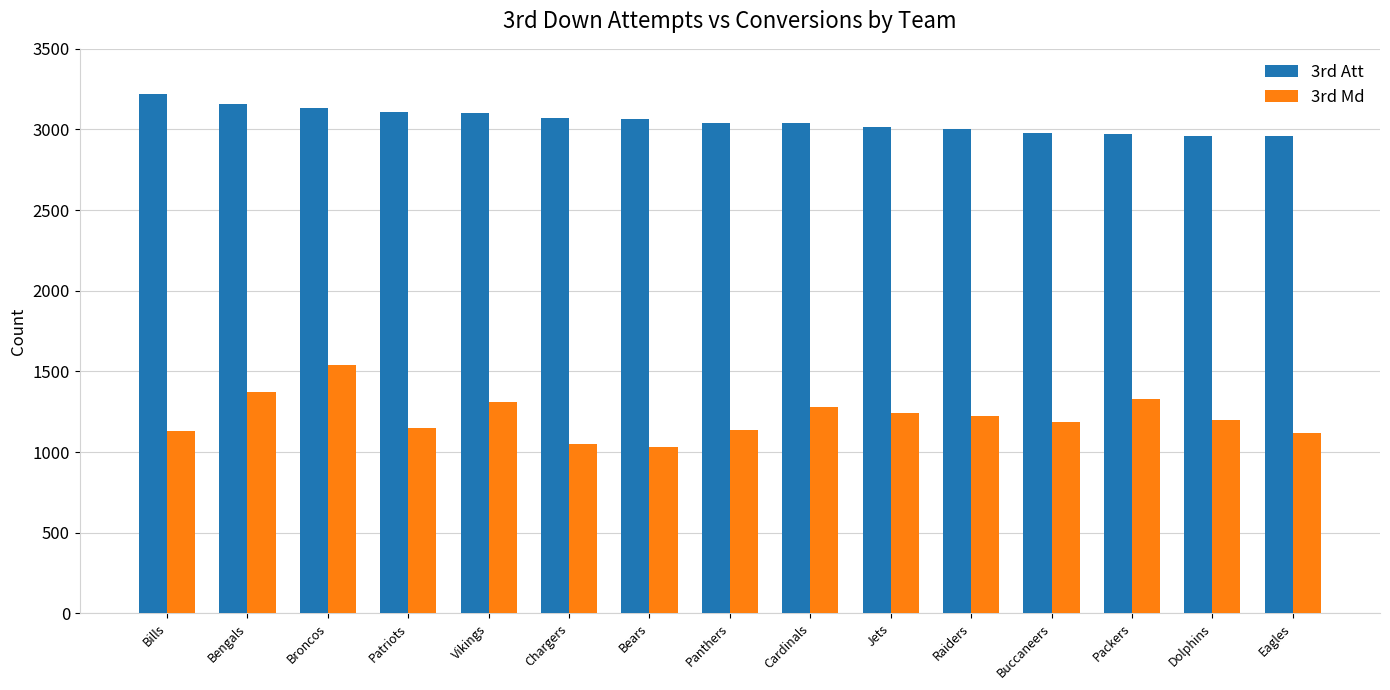

At which label does 3rd Att first exceed 3042?

Bills